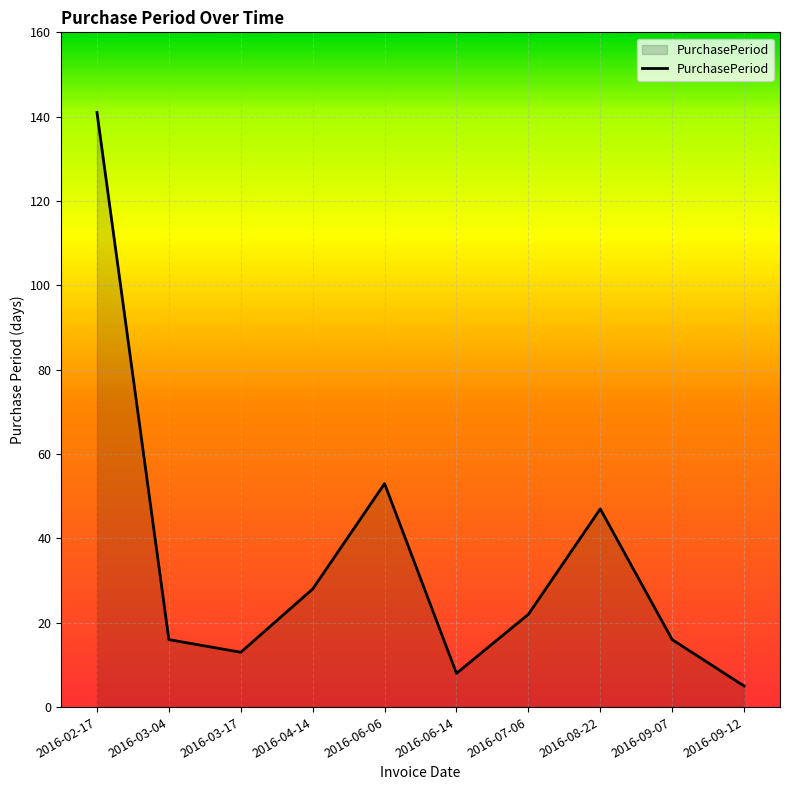

How many distinct data groups are displayed?

1